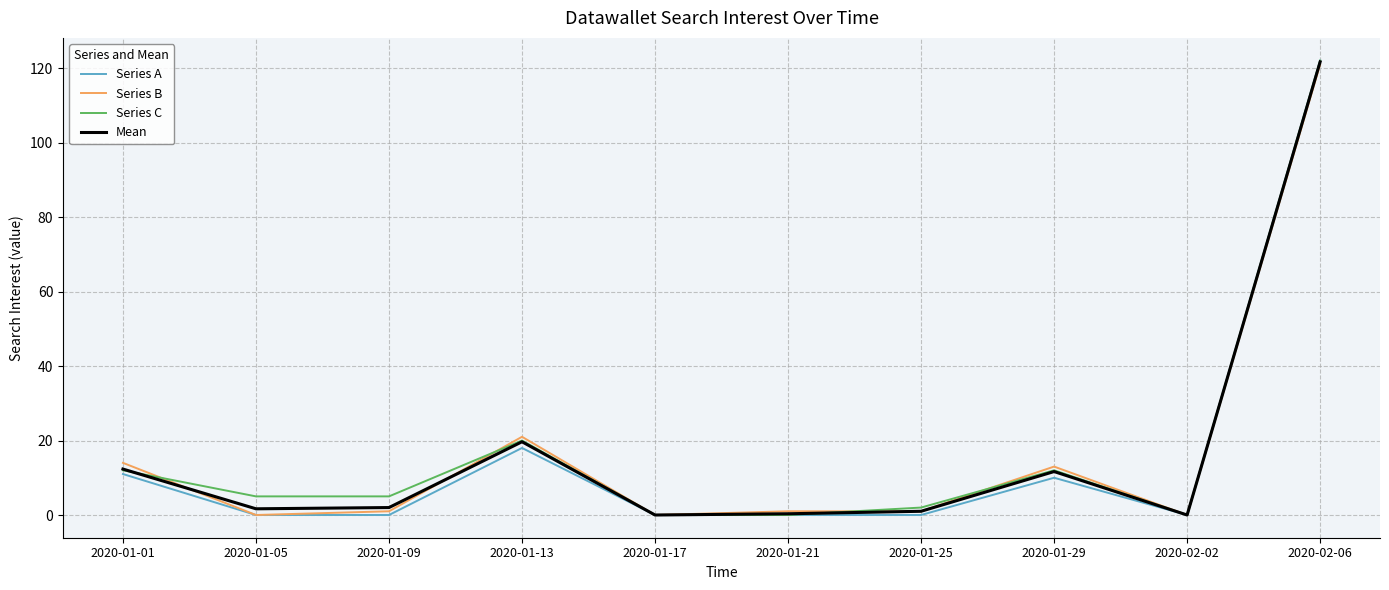

At which label is Series A closest to 61?

2020-01-13